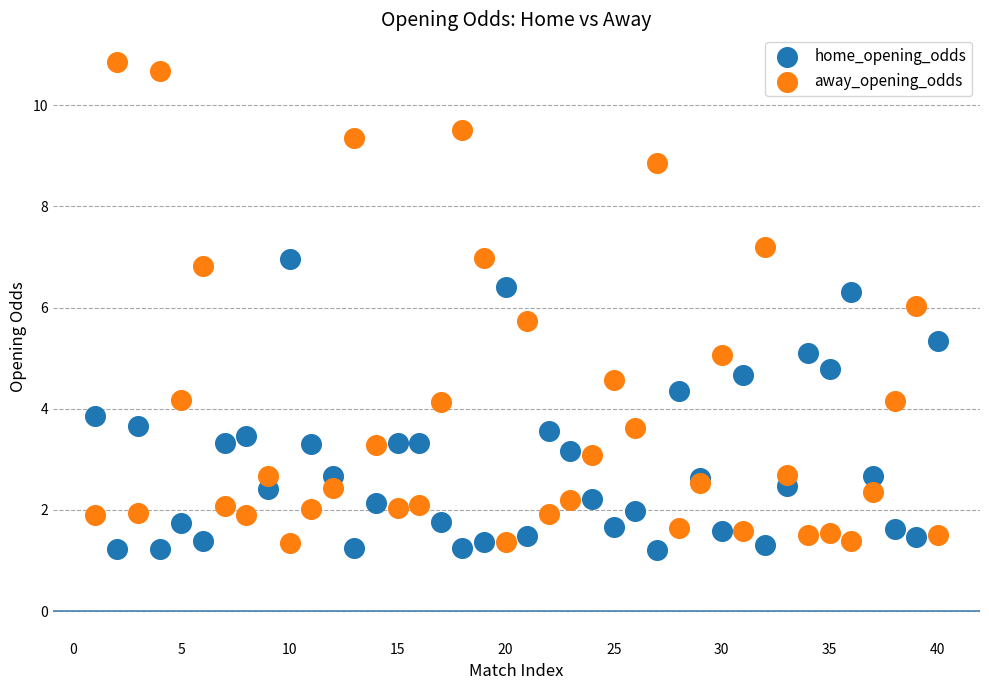

Which series has the largest Y range (max minus min)?

away_opening_odds